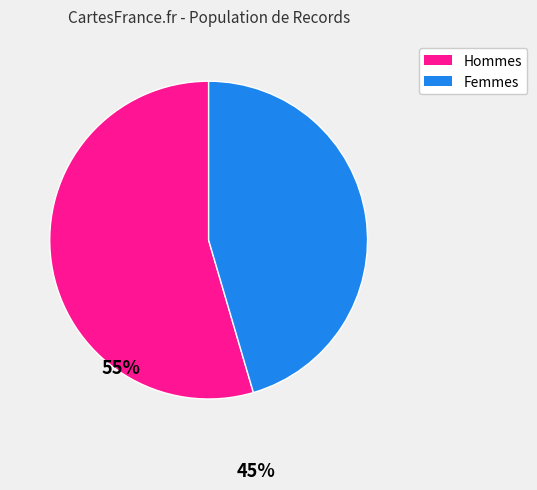

What is the ratio of the value at Hommes to the value at Femmes?

1.2